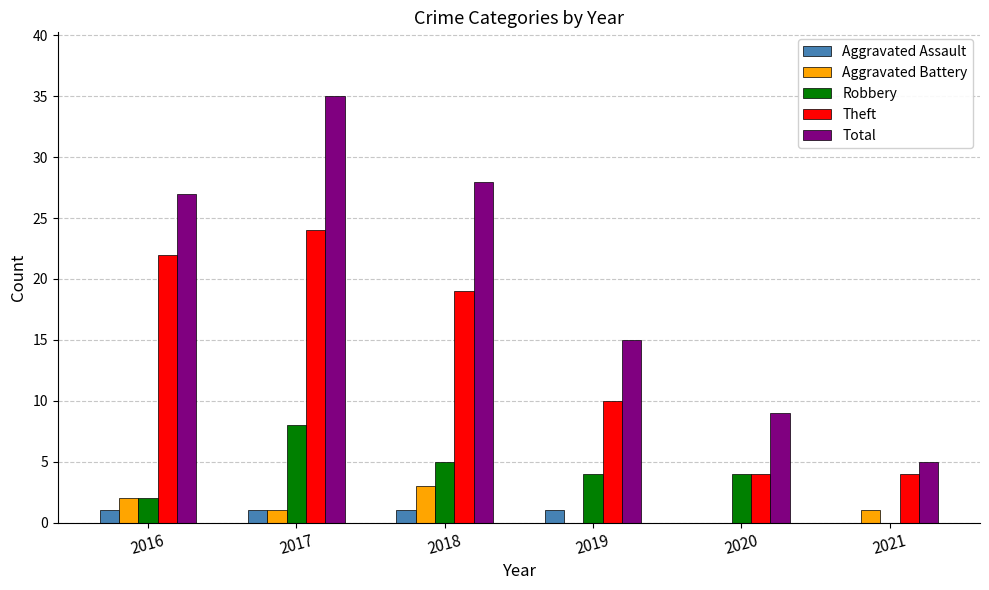

What is the sum of the Robbery values at 2019 and 2020?

8